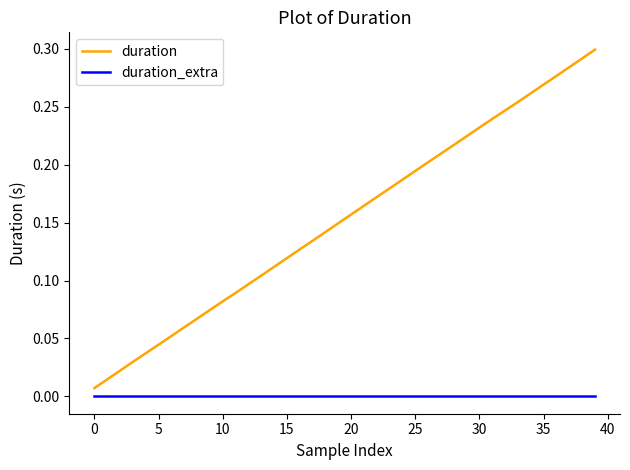

Which series has the largest range (max minus min)?

duration